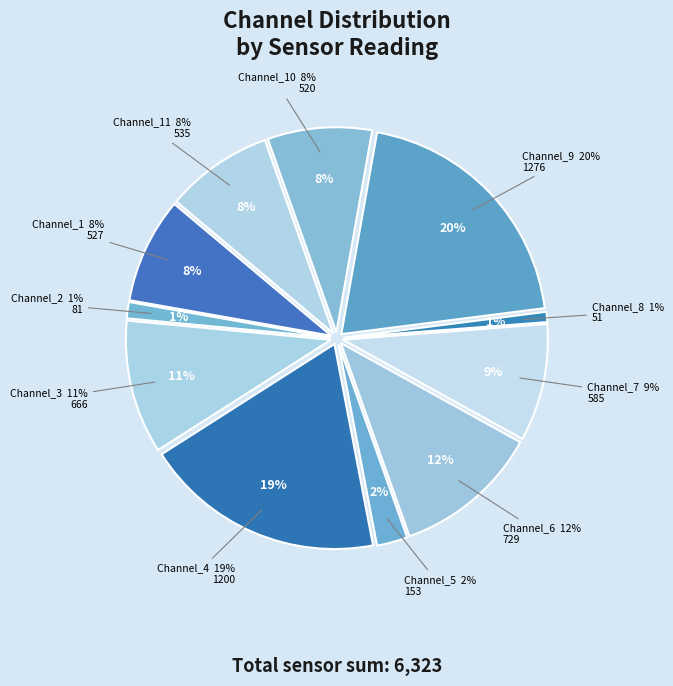

To the nearest percent, what portion does Channel_2 represent?

1%